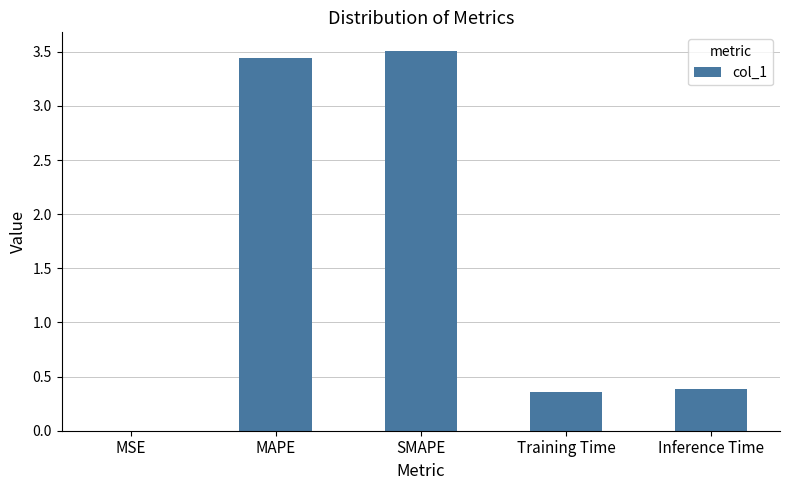

True or false: the data shows 3.5 at SMAPE.

True